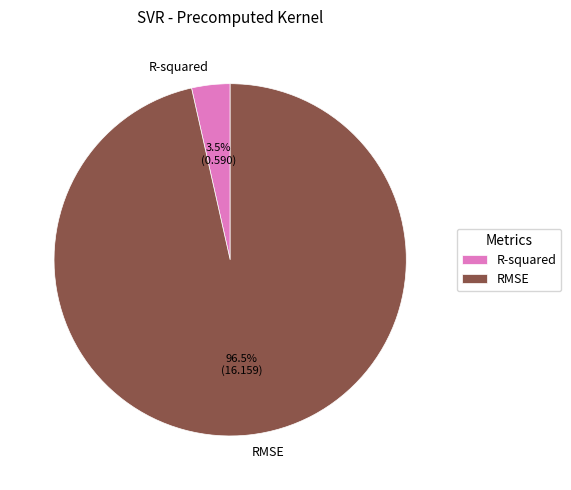

Rank the categories by value from lowest to highest.

R-squared, RMSE